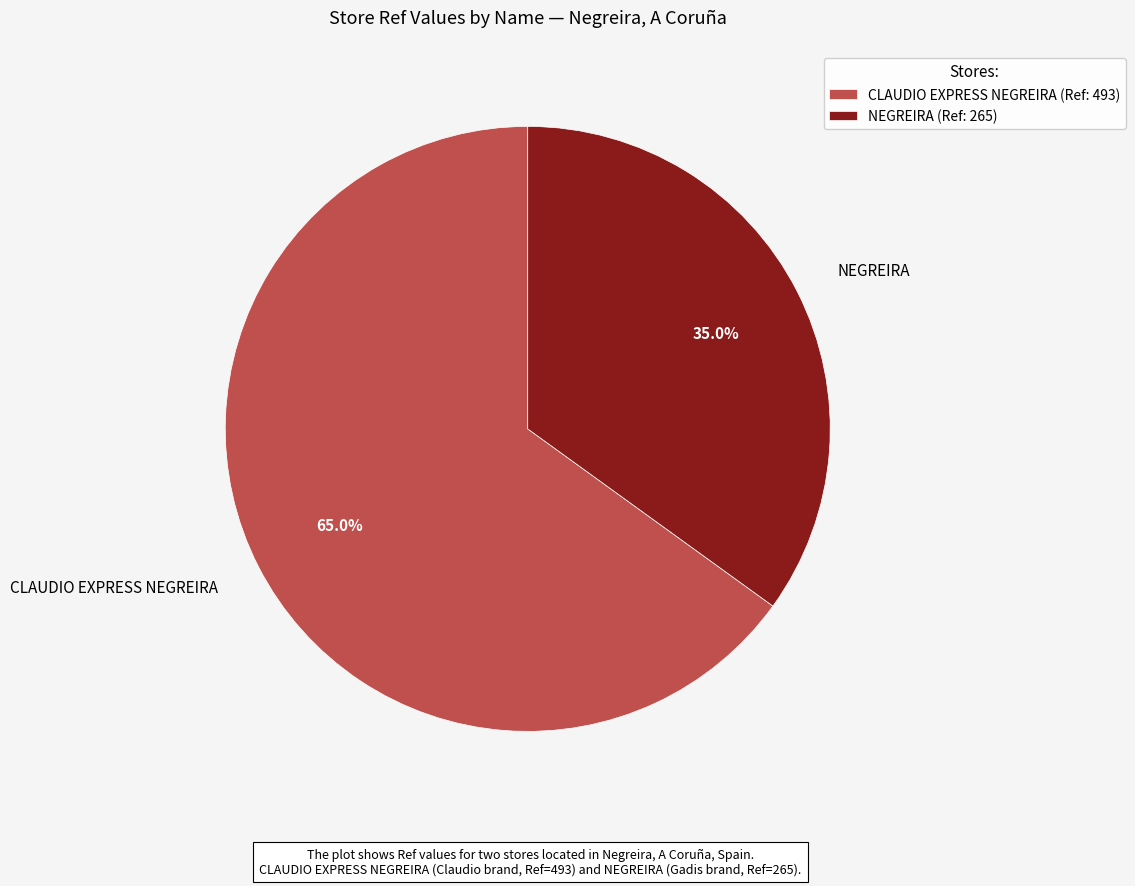

What is the largest slice in the pie chart?

CLAUDIO EXPRESS NEGREIRA